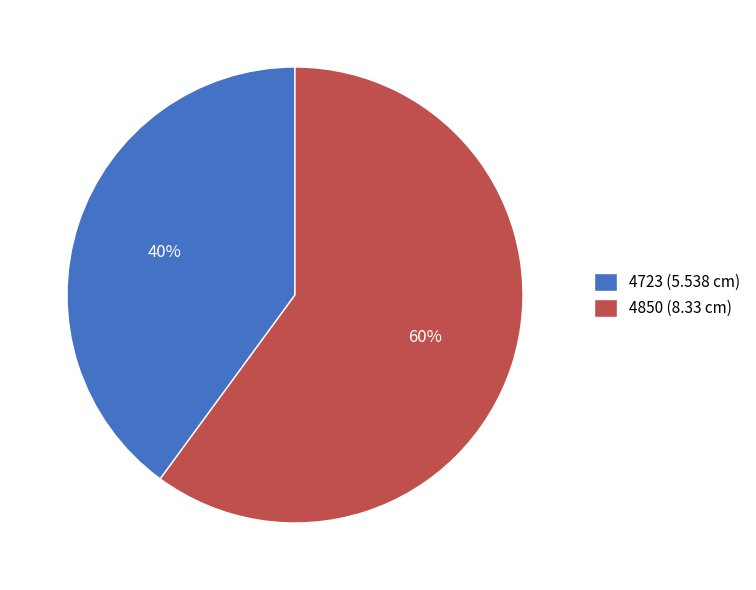

Which slice is the largest?

4850